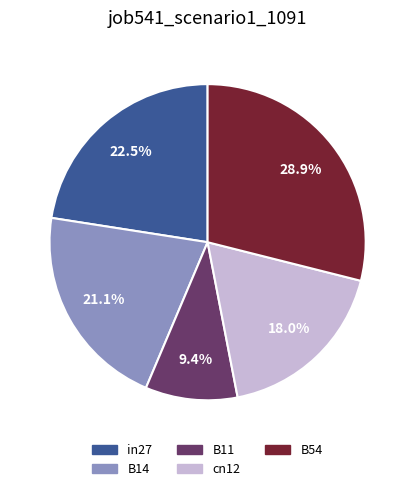

To the nearest percent, what percentage of the pie is B54?

29%